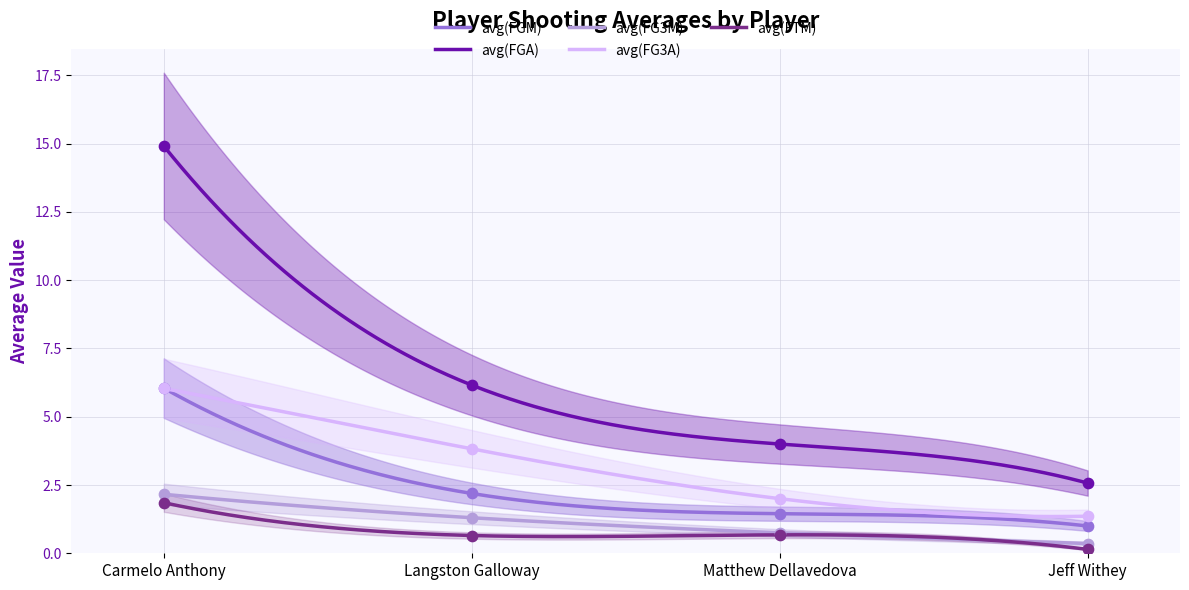

At which category is the sum across all series the highest?

Carmelo Anthony